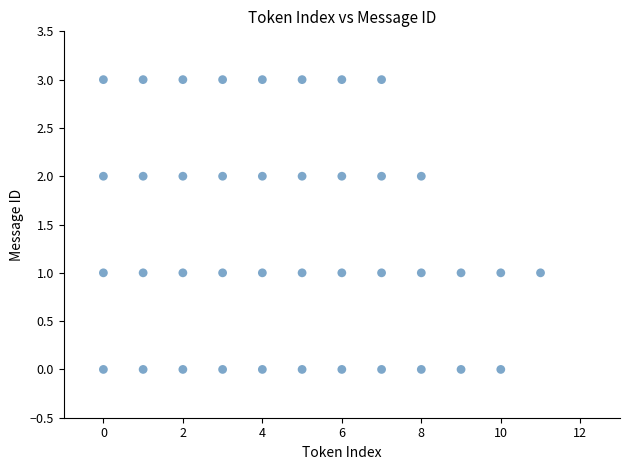

What is the range of X values (max minus min)?

11